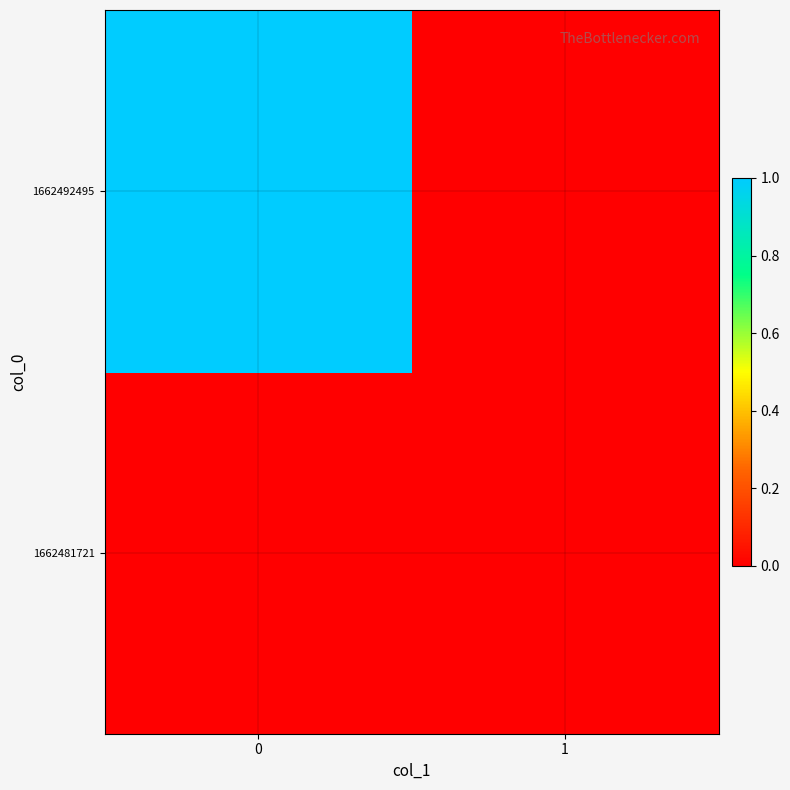

At how many categories does at least one series exceed 0?

1